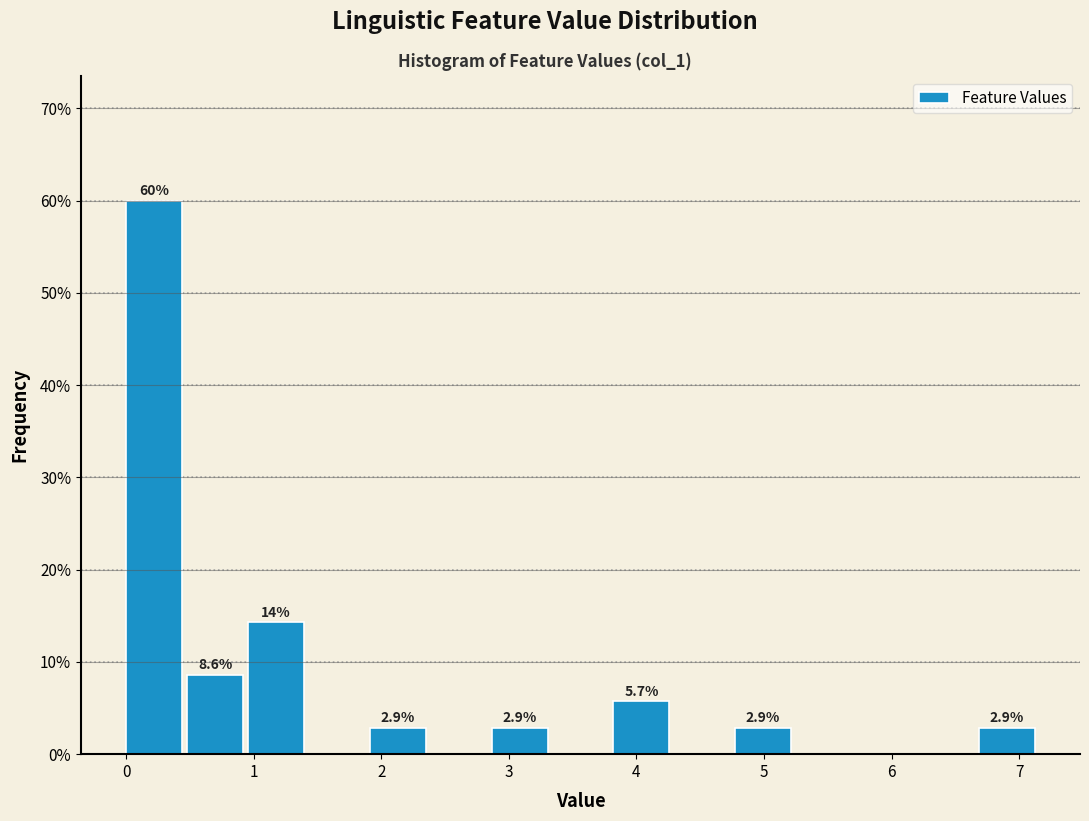

Over which range of the x-axis is the bar tallest?

0.0 to 0.5